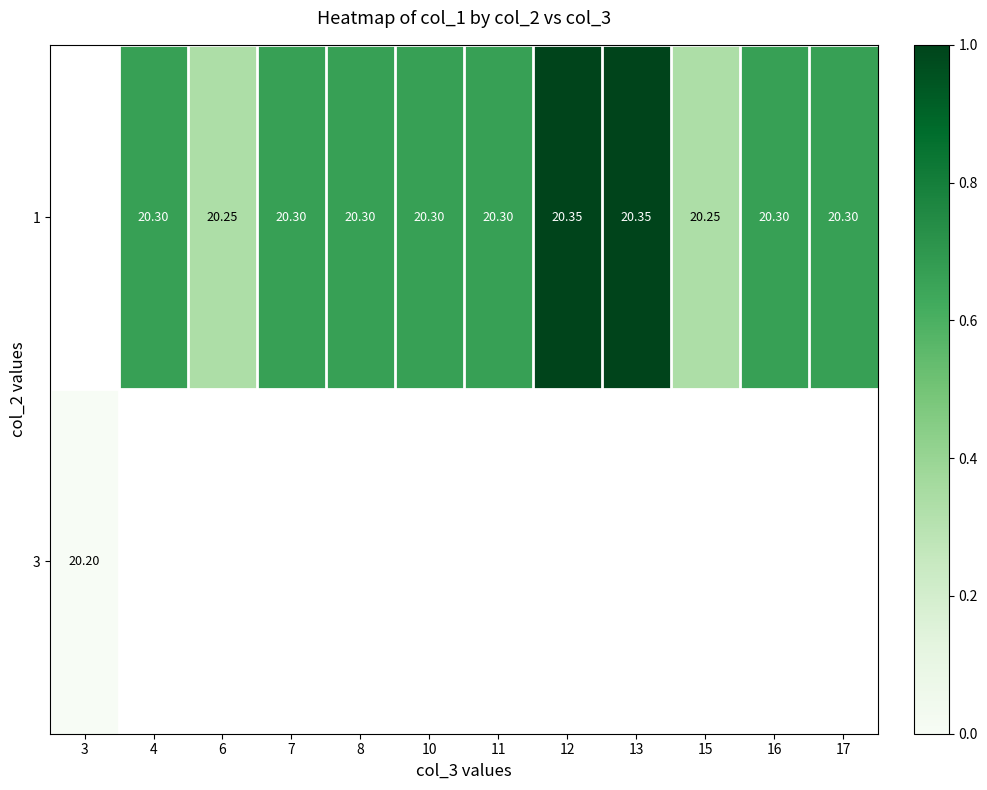

How many series are shown in this chart?

2